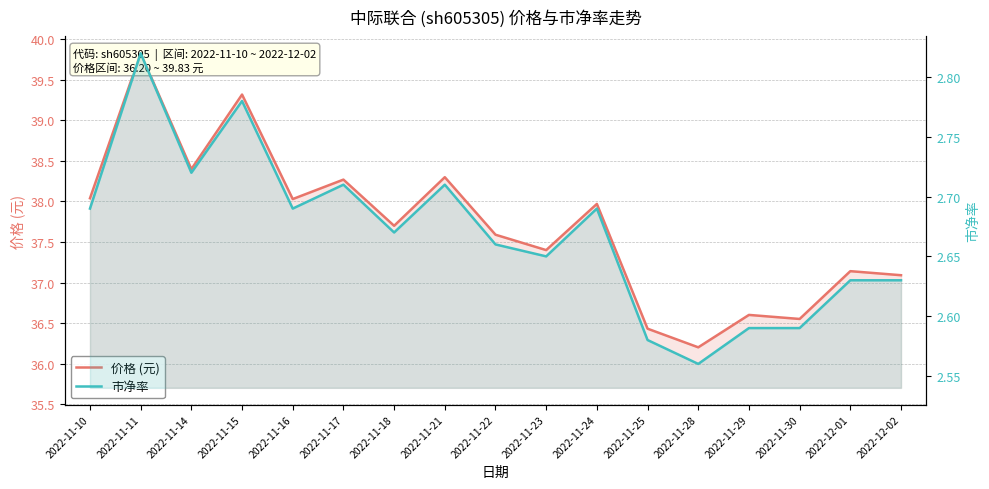

True or false: 市净率 and 价格 (元) intersect in this chart.

False